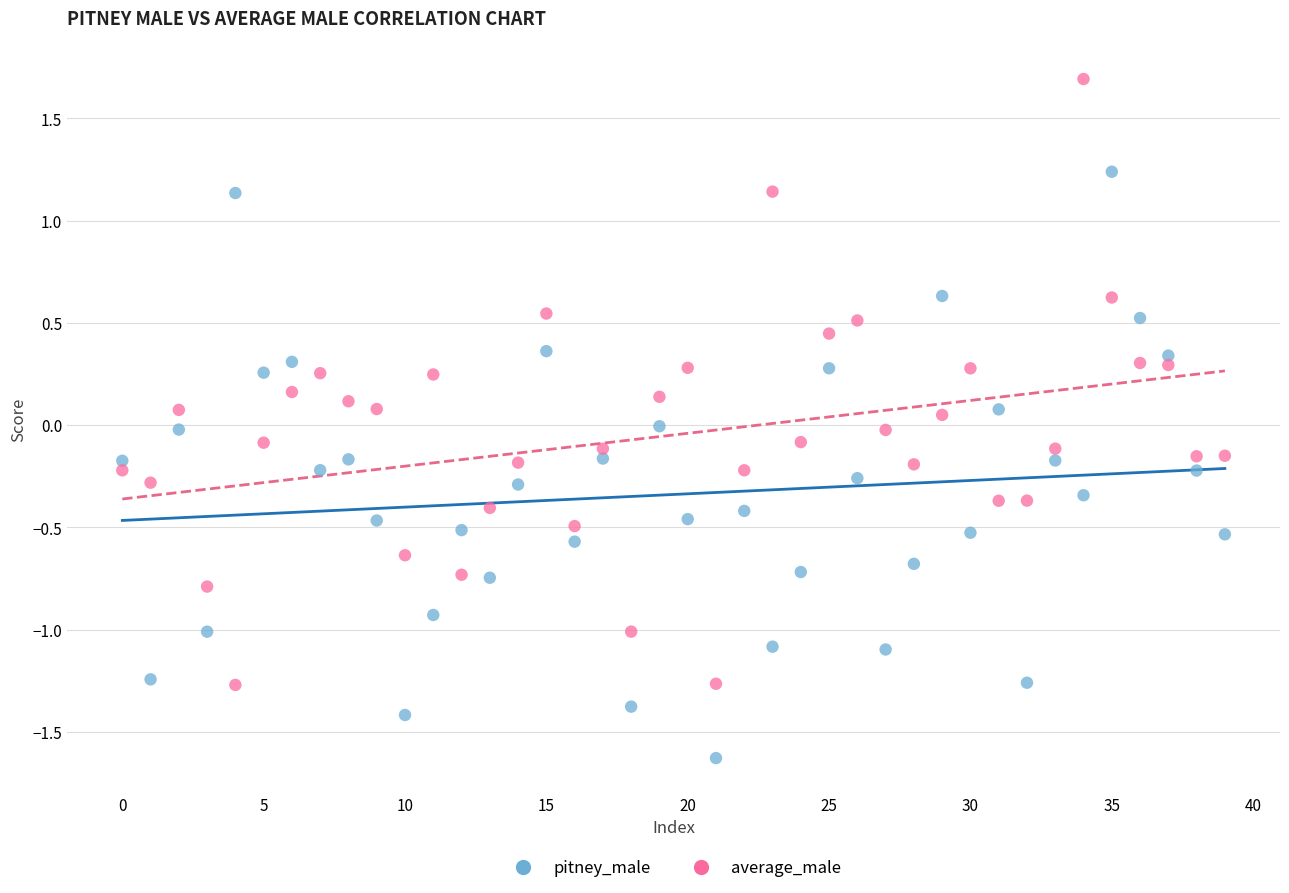

Across all data points, what is the range of Y values (max minus min)?

3.3